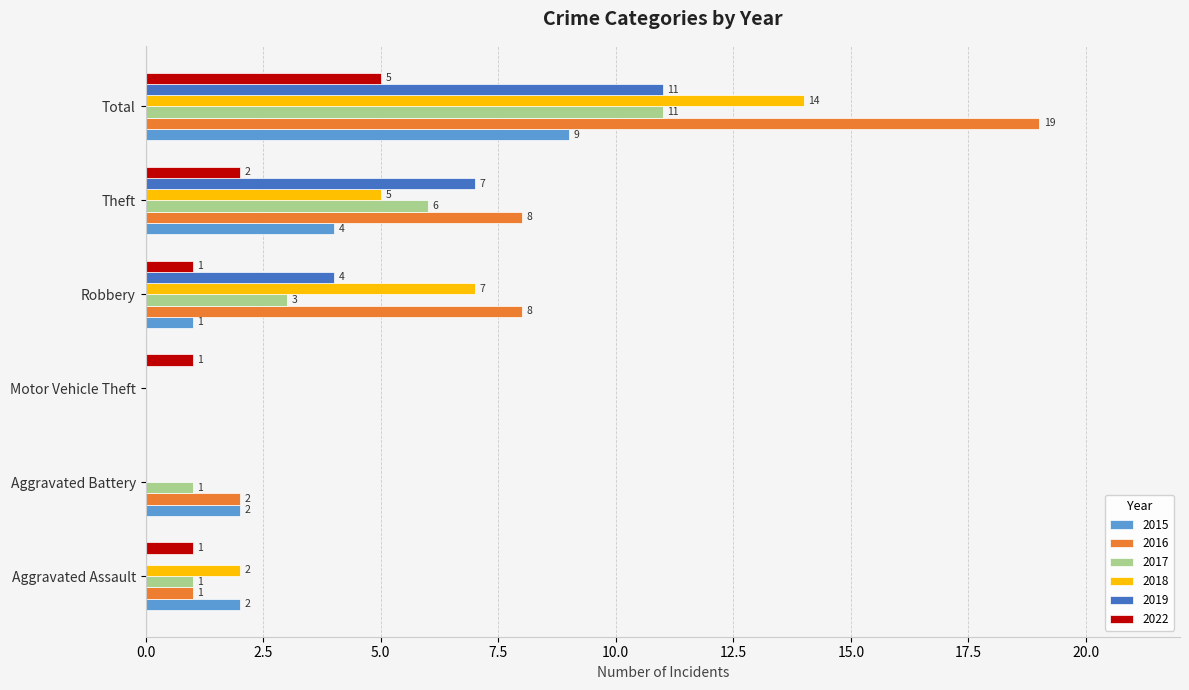

The 2017 series shows 3 at Theft. True or false?

False